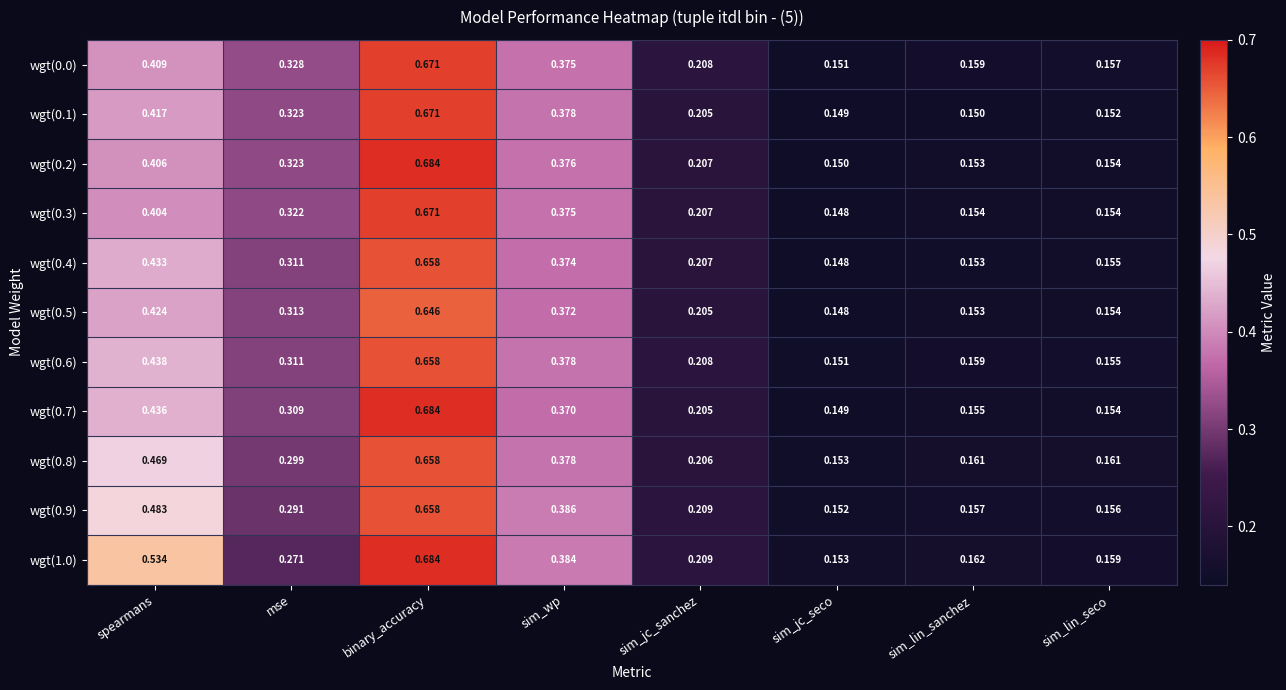

Which label corresponds to the smallest value in the chart?

sim_jc_seco